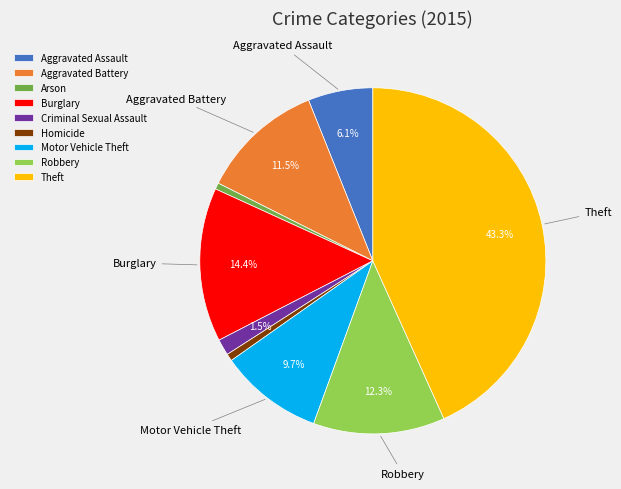

Is there any slice that represents more than half of the pie?

No